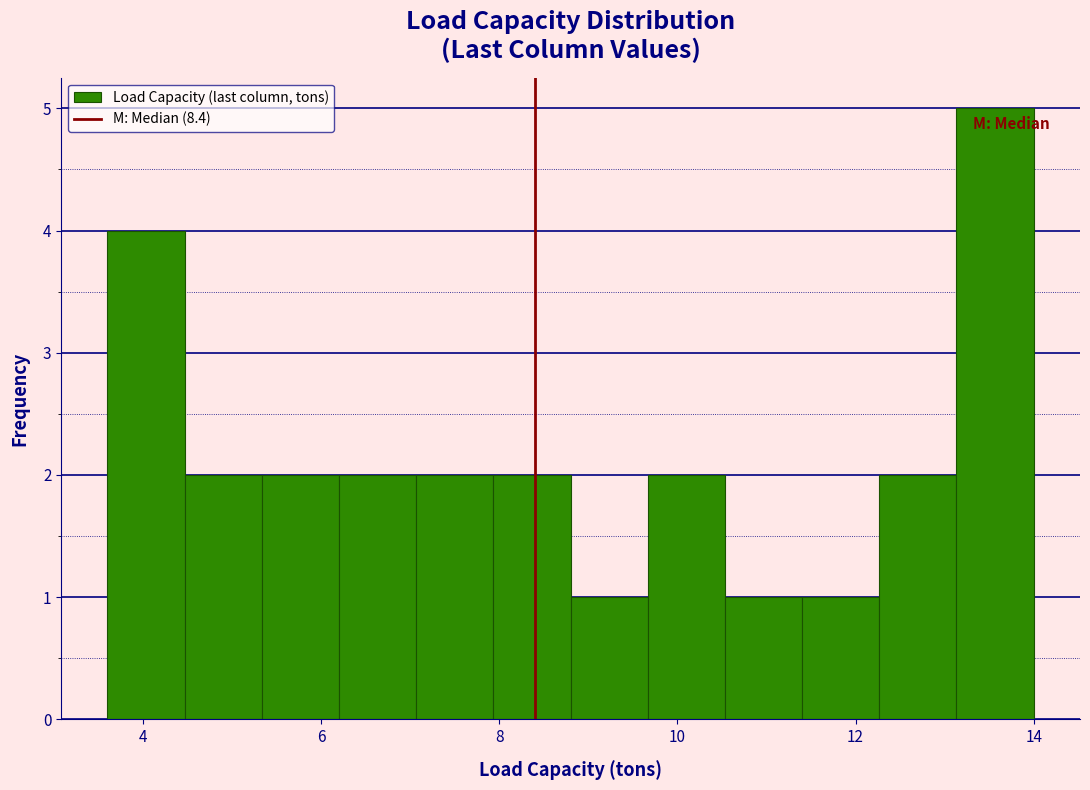

Reading left to right, list every bar in this chart as the range it spans on the x-axis followed by its height. Neither the bar edges nor the heights are printed on the chart, so give them approximately, as read against the axes.

3.6 to 4.4: 4
4.4 to 5.4: 2
5.4 to 6.2: 2
6.2 to 7.0: 2
7.0 to 8.0: 2
8.0 to 8.8: 2
8.8 to 9.6: 1
9.6 to 10.6: 2
10.6 to 11.4: 1
11.4 to 12.2: 1
12.2 to 13.2: 2
13.2 to 14.0: 5